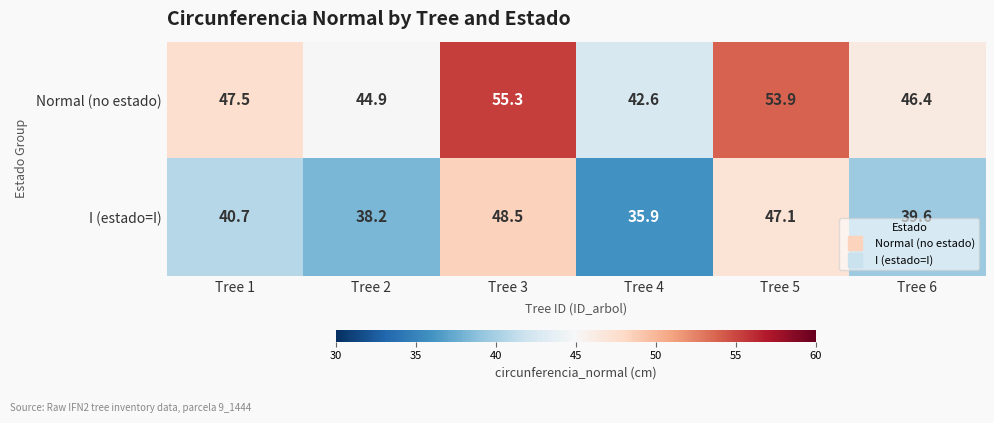

Reading right to left, transcribe all the data shown in this chart.

Normal (no estado): Tree 6=46.4	Tree 5=53.9	Tree 4=42.6	Tree 3=55.3	Tree 2=44.9	Tree 1=47.5
I (estado=I): Tree 6=39.6	Tree 5=47.1	Tree 4=35.9	Tree 3=48.5	Tree 2=38.2	Tree 1=40.7